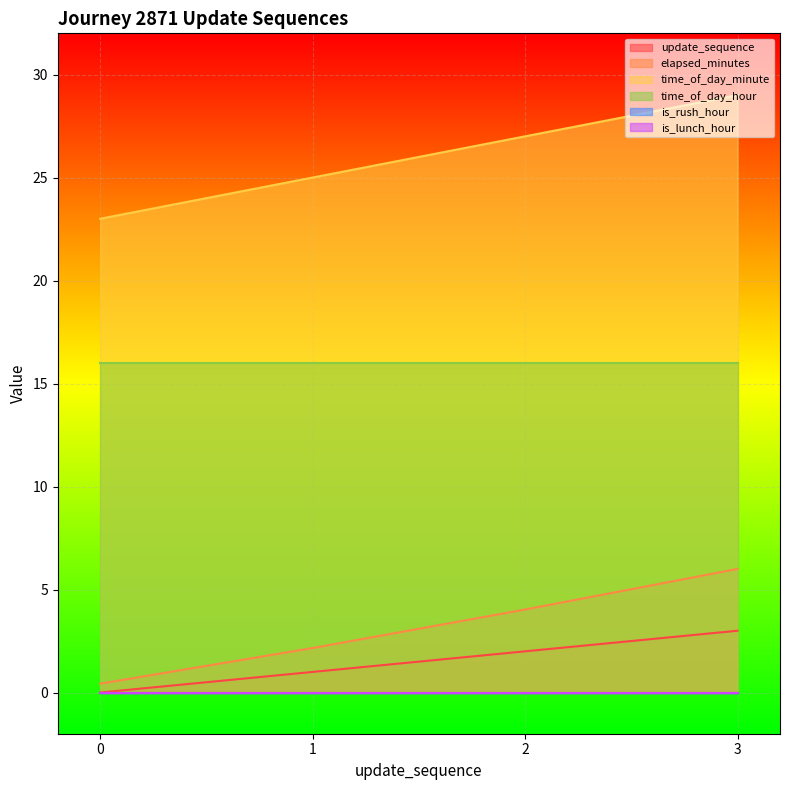

How many data points in time_of_day_minute are above 27?

1